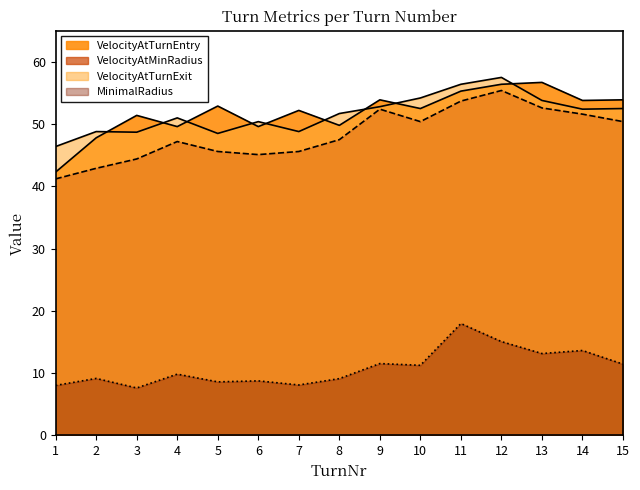

How many lines are shown in the chart?

4